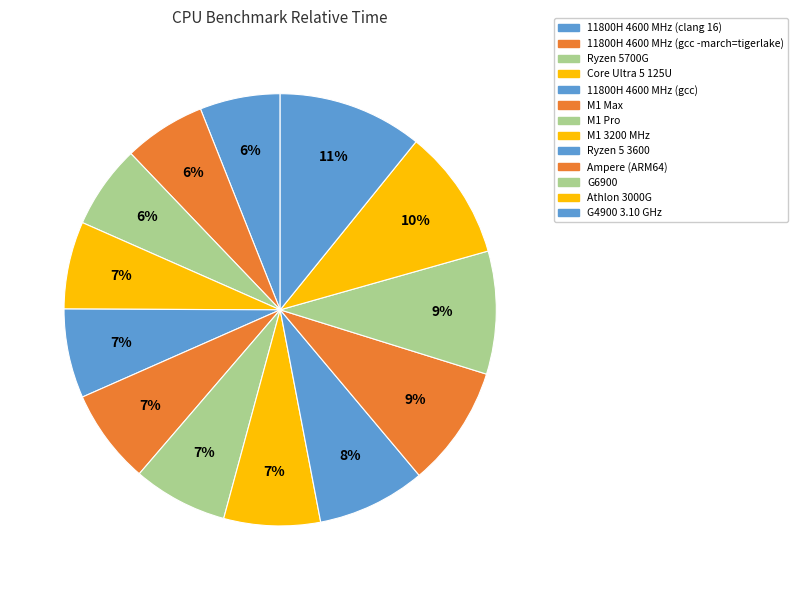

What percentage is NOT represented by Core Ultra 5 125U?

93.4%